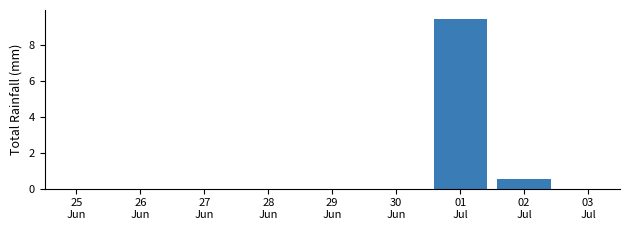

What is the sum of all values?

10.0